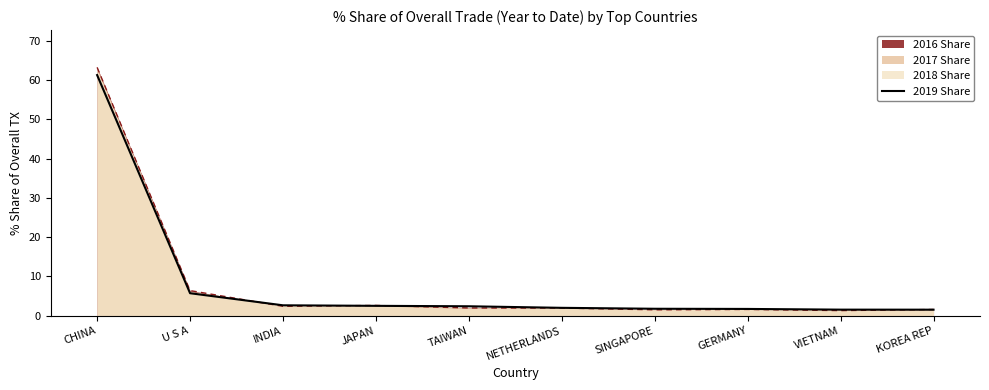

At which category does the chart reach its peak across all series?

CHINA